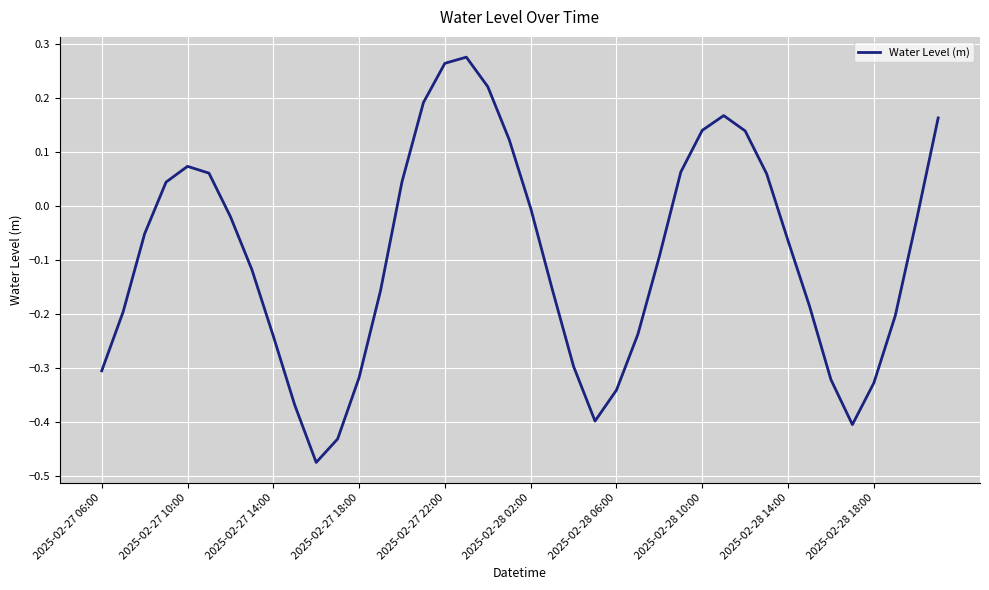

How many interior local valleys (lower than both neighbors) does the data have?

3